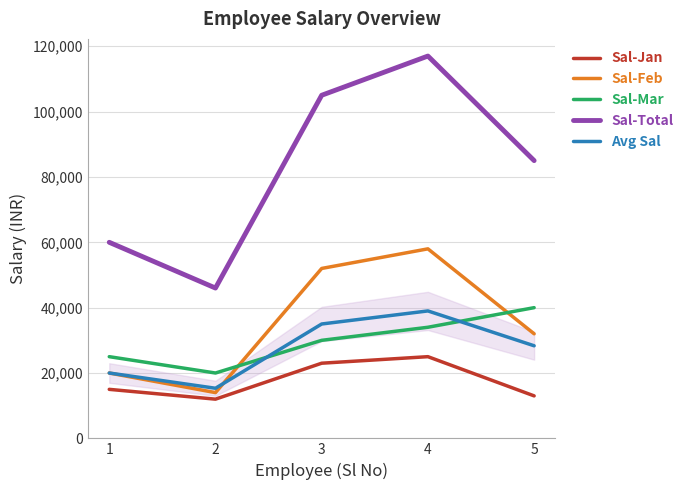

True or false: Sal-Mar has a value of 25000 at 1.

True